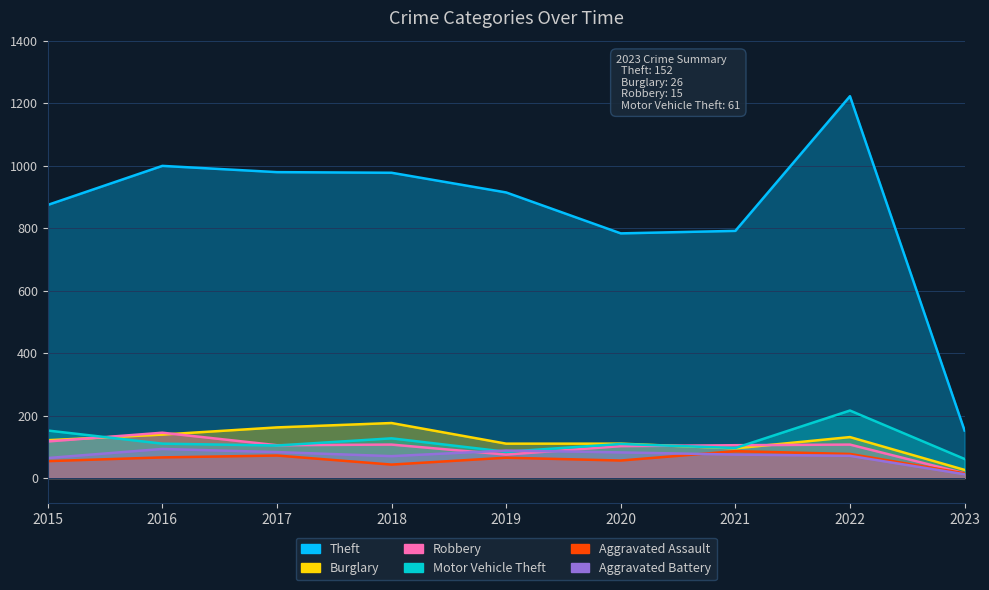

The value of Aggravated Battery at 2022 is 114. True or false?

False